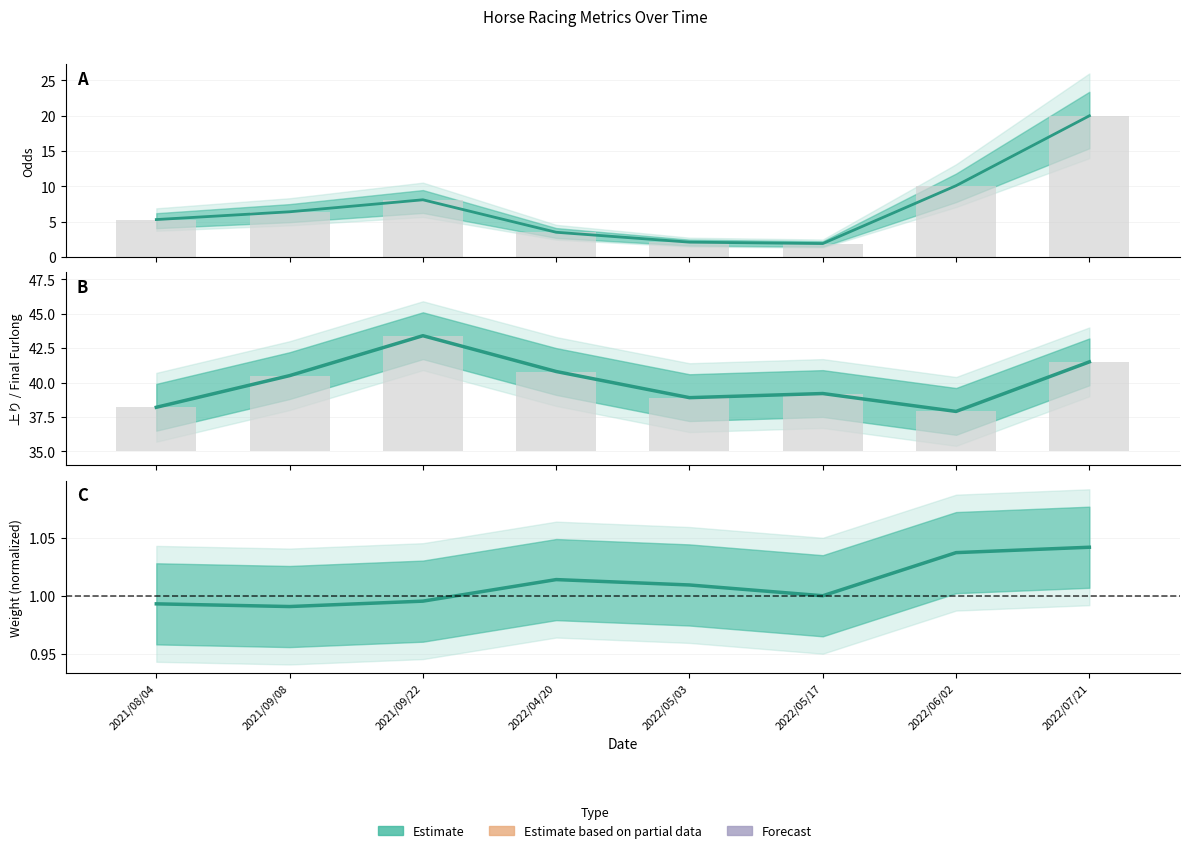

Reading left to right, extract all data points from this chart.

オッズ (Odds): 5.3	6.4	8.1	3.5	2.1	1.9	10.1	20.0
上り (Agari): 38.2	40.5	43.4	40.8	38.9	39.2	37.9	41.5
weight (normalized): 1.0	1.0	1.0	1.0	1.0	1.0	1.0	1.0